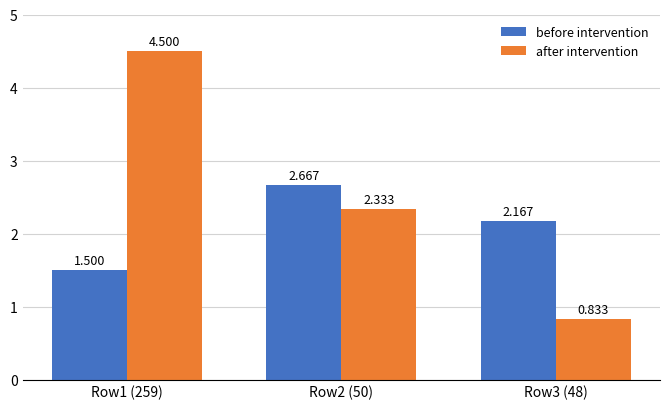

How many bars are there in total?

6